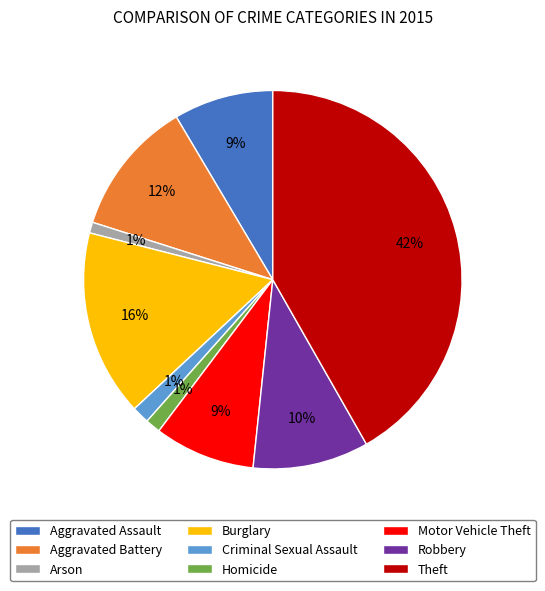

Which has a higher value, Robbery or Aggravated Assault?

Robbery